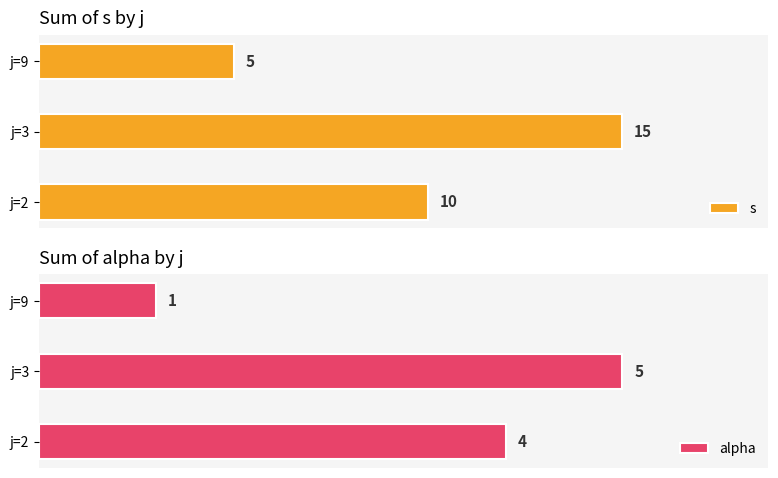

Where is s nearest to the value 10?

j=2